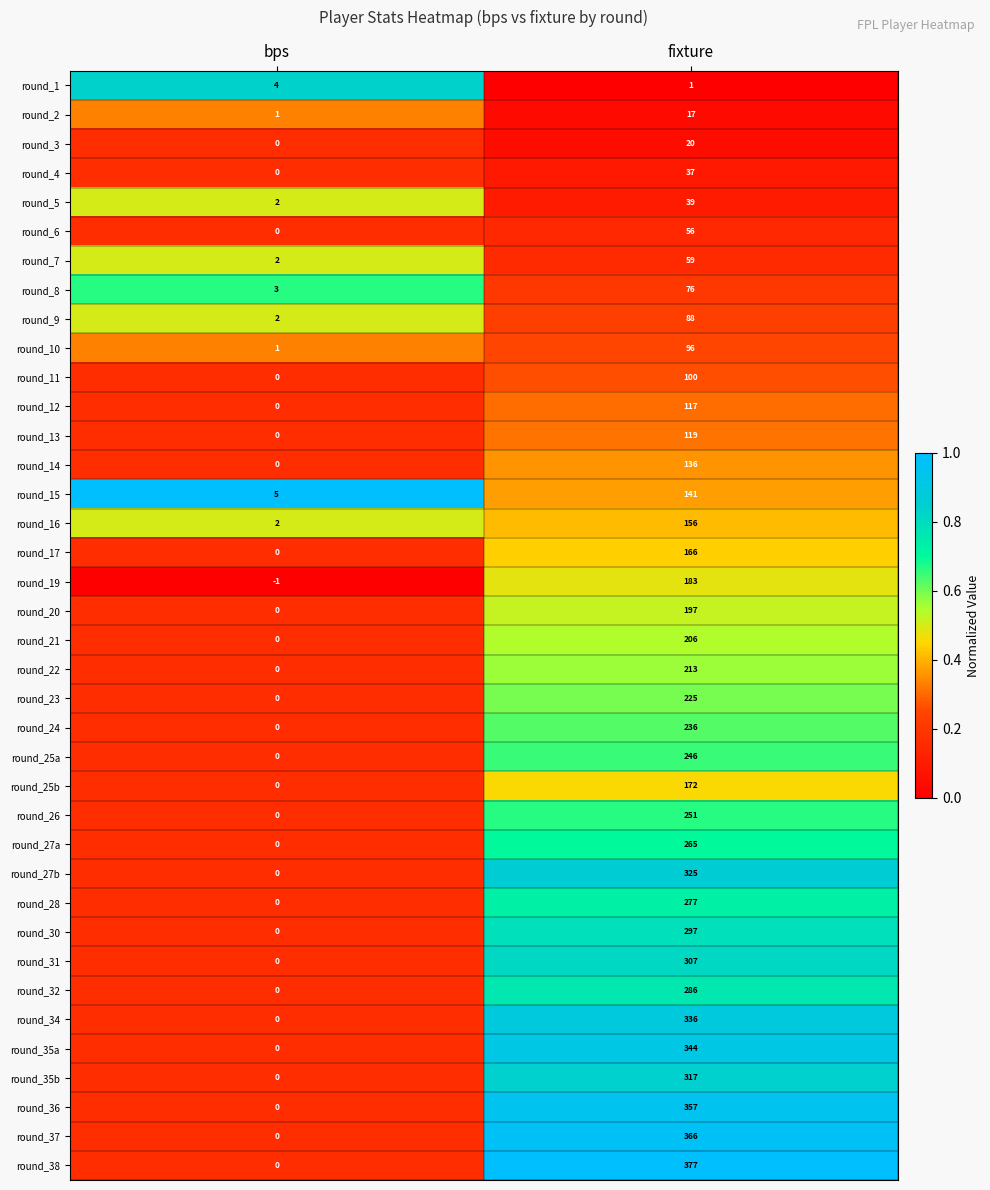

Which series has the largest total across all categories?

round_38